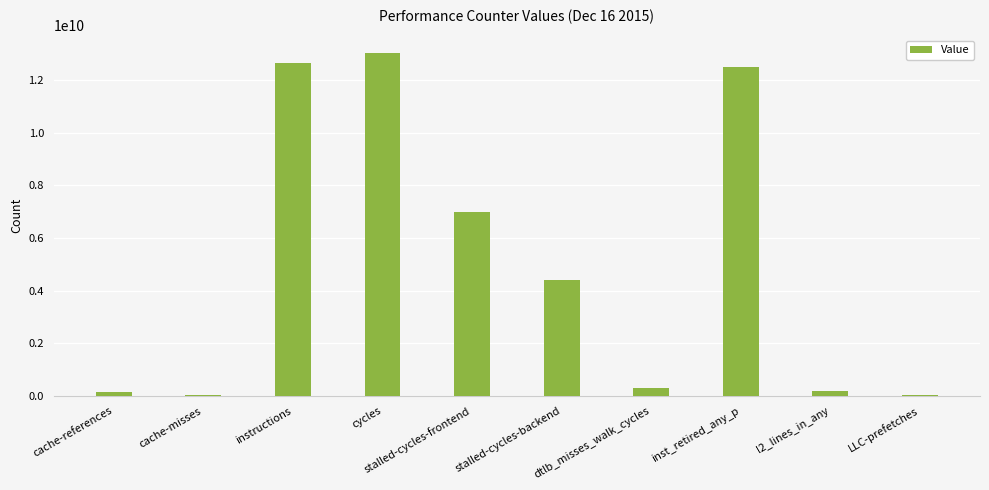

At which category does the chart reach its peak across all series?

cycles